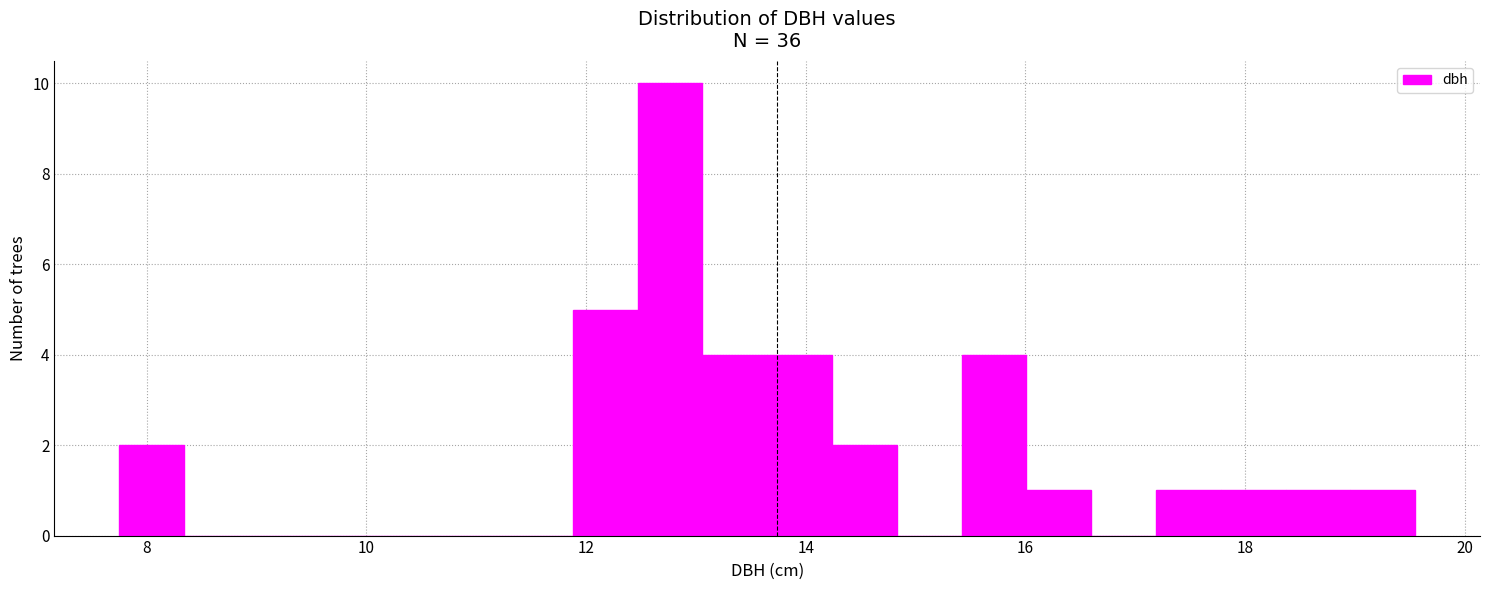

Around what value on the x-axis is the tallest bar? Give the approximate position of its centre, as read against the axis.

12.8